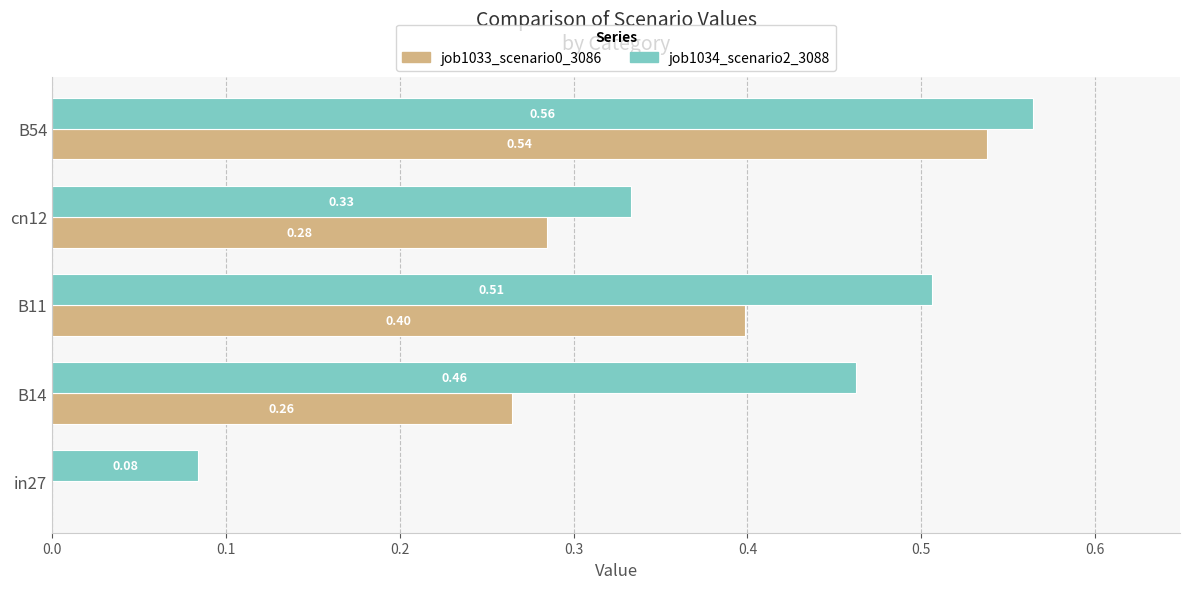

At which category is the sum across all series the highest?

B54